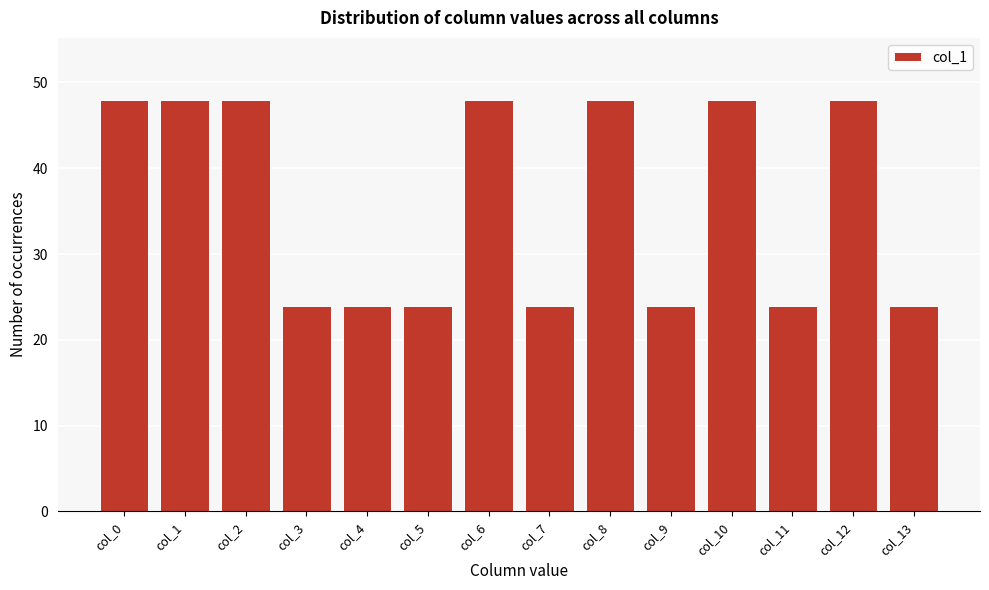

Reading left to right, list all the values displayed in this chart.

col_0=48	col_1=48	col_2=48	col_3=24	col_4=24	col_5=24	col_6=48	col_7=24	col_8=48	col_9=24	col_10=48	col_11=24	col_12=48	col_13=24